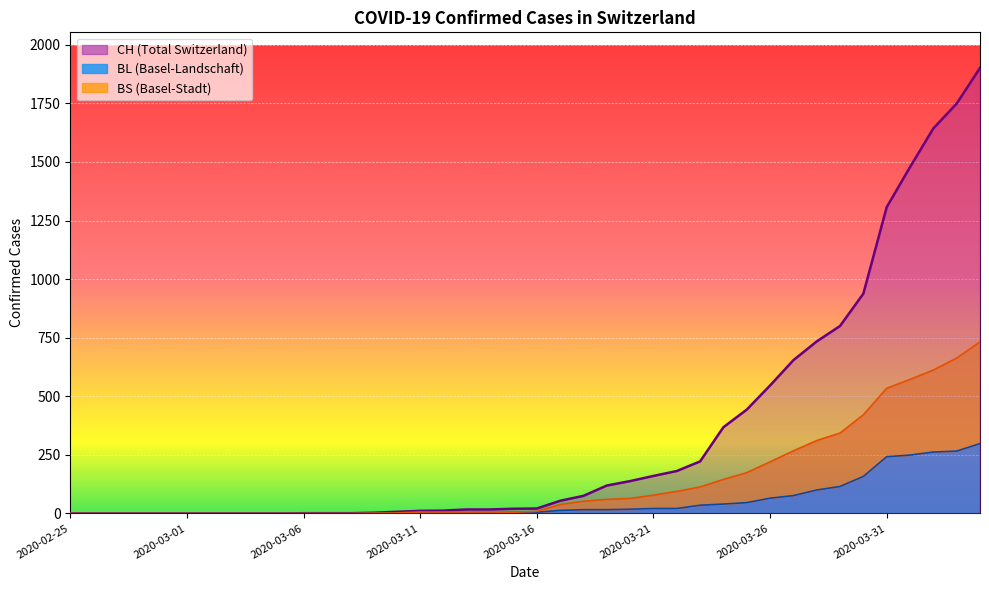

Count the number of data series in this chart.

3